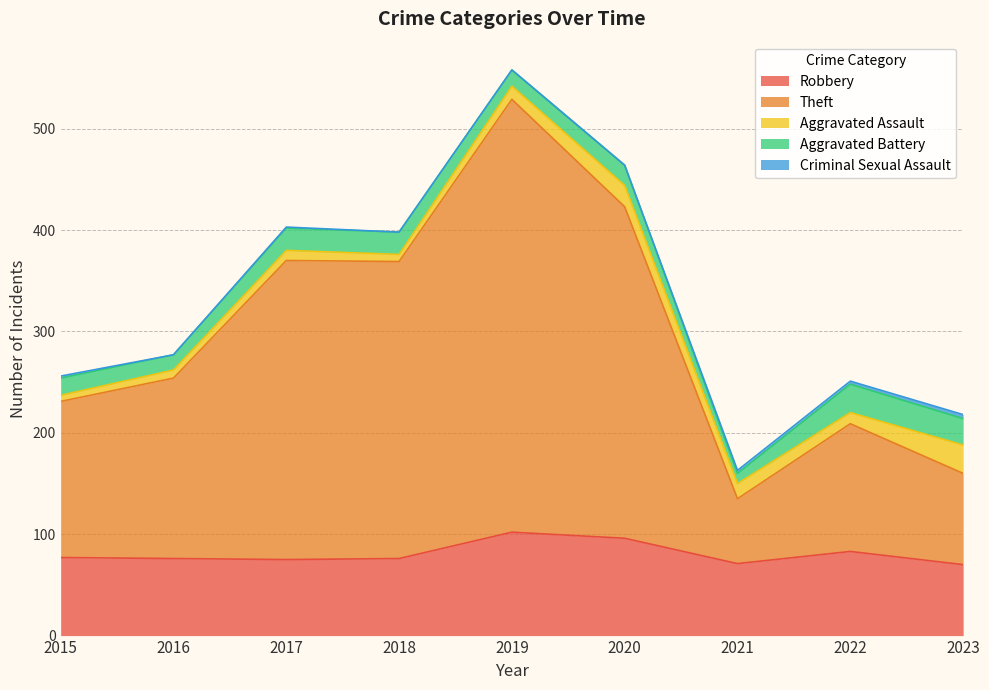

Reading left to right, list all the values displayed in this chart.

Robbery: 77	76	75	76	102	96	71	83	70
Theft: 154	178	295	293	427	327	64	126	90
Aggravated Assault: 6	8	10	7	13	21	15	11	28
Aggravated Battery: 17	15	22	22	16	20	10	28	26
Criminal Sexual Assault: 2	0	1	0	0	0	3	3	4